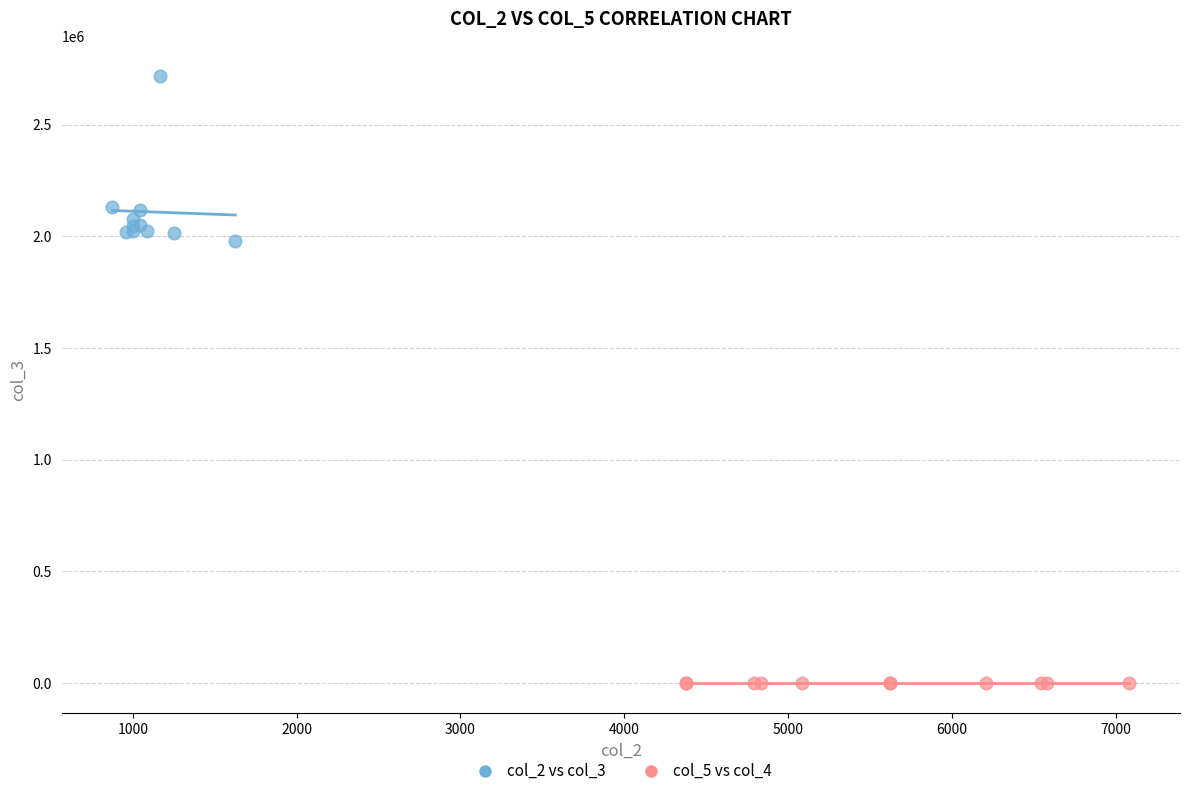

Which series contains the highest Y value?

col_2 vs col_3